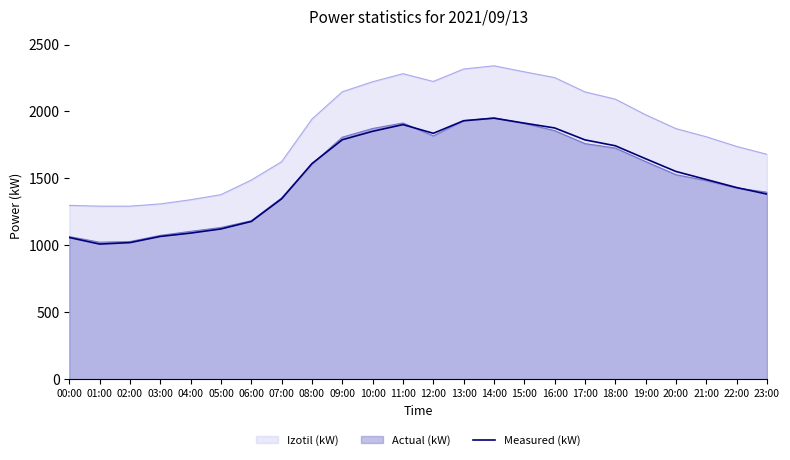

What is the maximum value for Actual (kW)?

1953